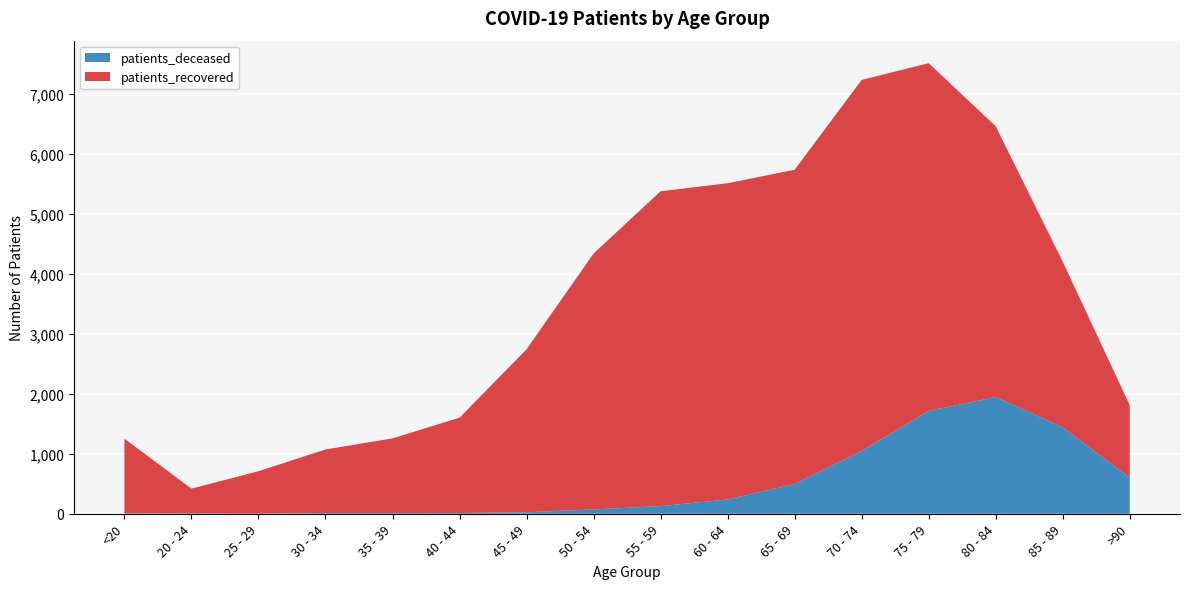

Reading left to right, what are all the values shown in this chart?

patients_deceased: <20=7	20 - 24=3	25 - 29=2	30 - 34=11	35 - 39=11	40 - 44=12	45 - 49=25	50 - 54=72	55 - 59=127	60 - 64=238	65 - 69=496	70 - 74=1047	75 - 79=1715	80 - 84=1946	85 - 89=1438	>90=598
patients_recovered: <20=1245	20 - 24=416	25 - 29=707	30 - 34=1061	35 - 39=1246	40 - 44=1590	45 - 49=2717	50 - 54=4268	55 - 59=5251	60 - 64=5274	65 - 69=5241	70 - 74=6188	75 - 79=5799	80 - 84=4516	85 - 89=2765	>90=1211